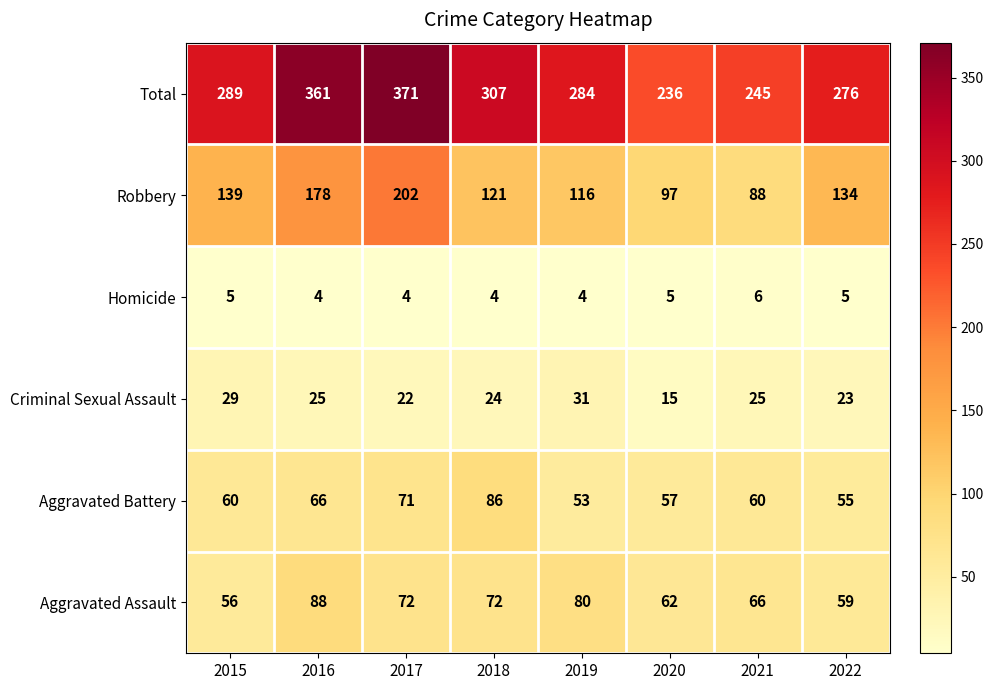

The Total series shows 276 at 2022. True or false?

True